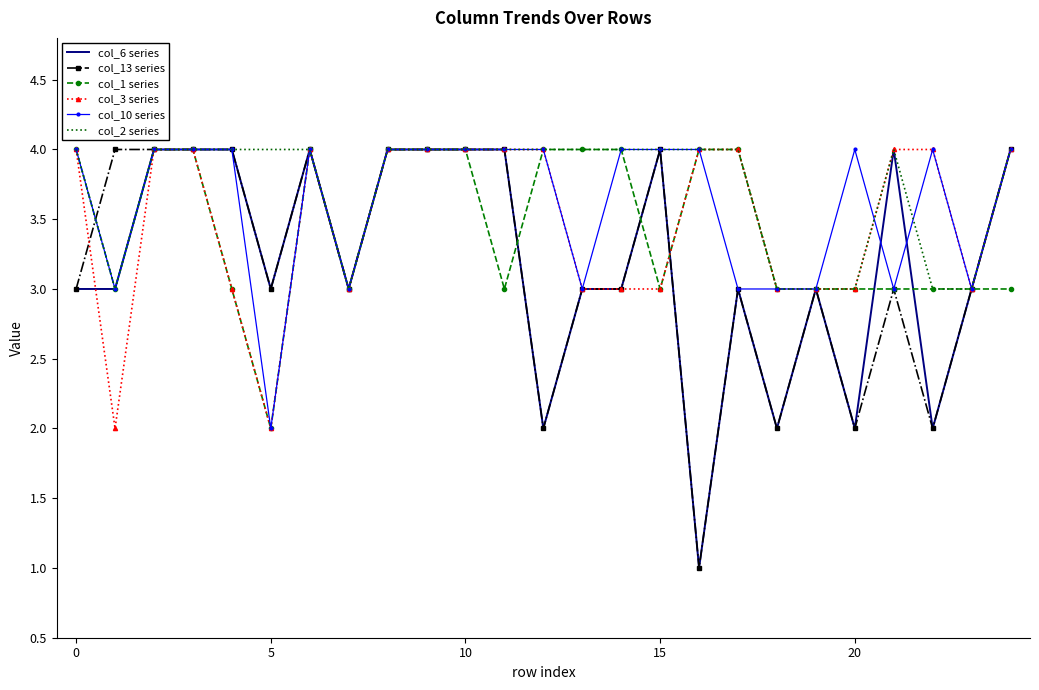

What is the highest value of the col_13 series series?

4